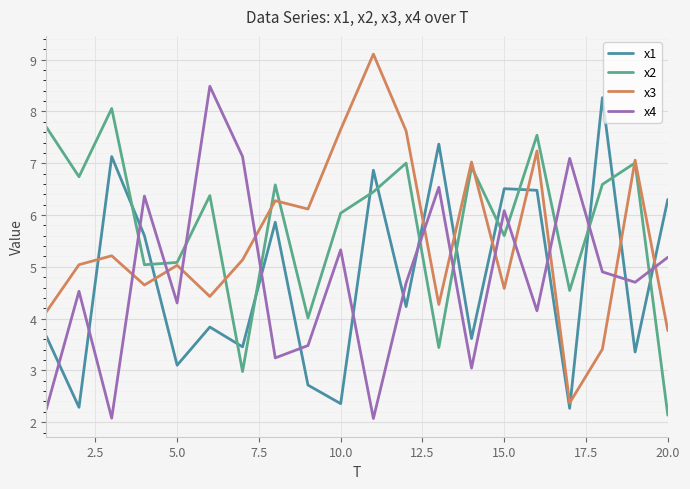

True or false: x1 and x2 cross at least once.

True